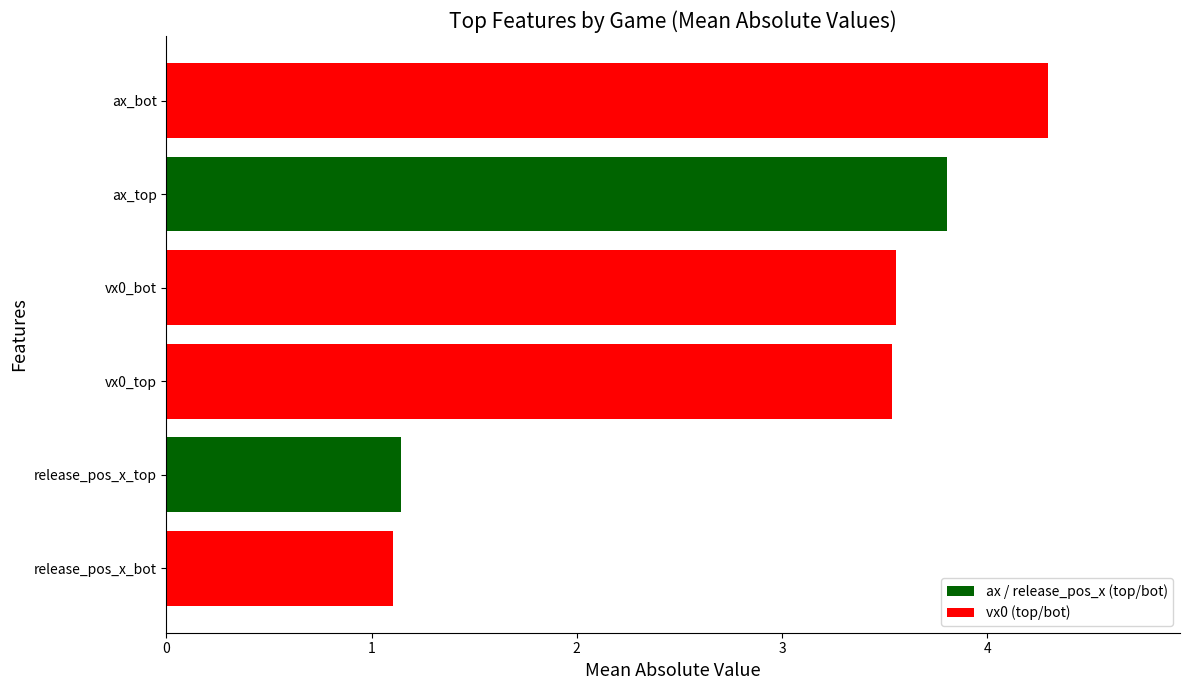

What is the change in value from release_pos_x_top to ax_bot?

+3.1